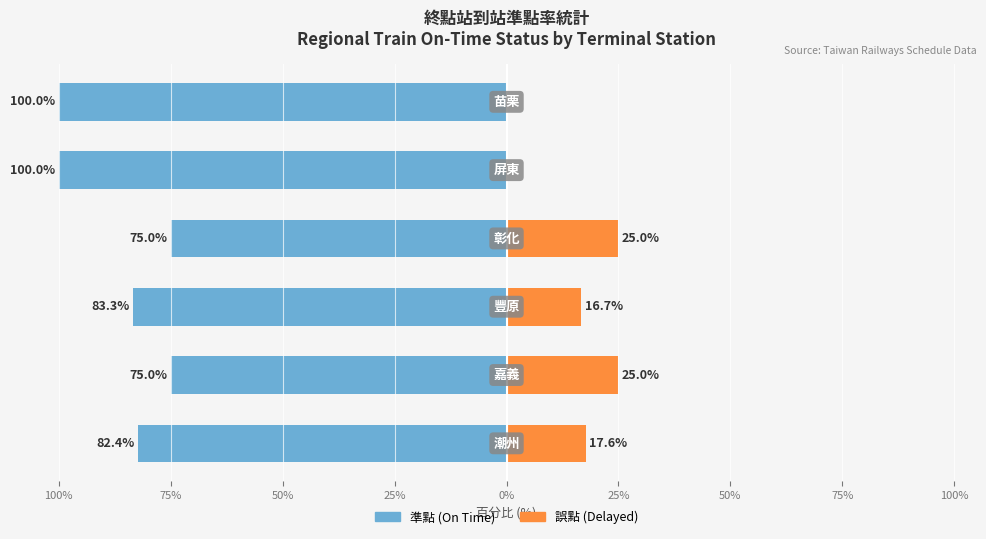

What are all the series names shown in the legend?

準點 (On Time), 誤點 (Delayed)